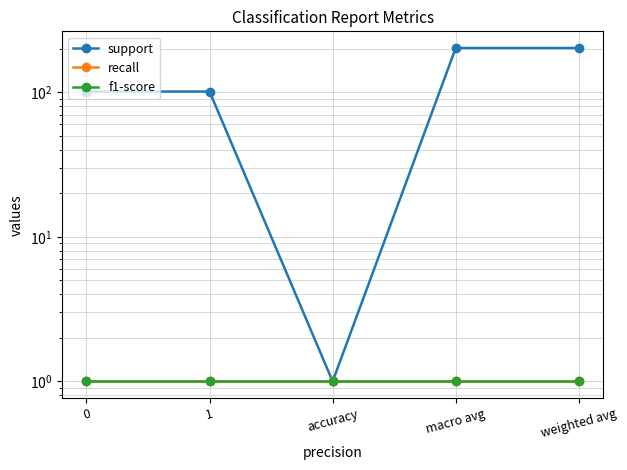

What is the label of the 3rd point from the left?

accuracy